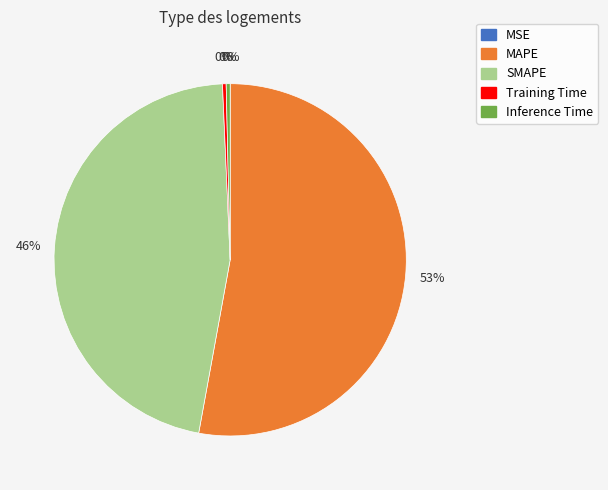

What is the largest slice in the pie chart?

MAPE